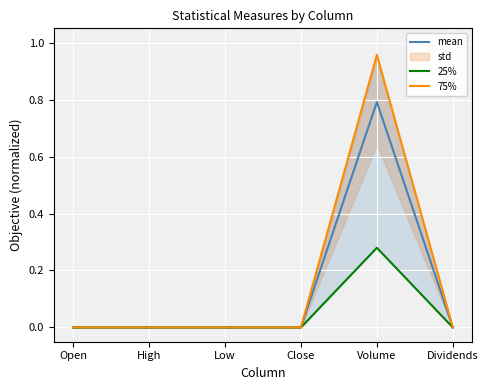

Is it true that mean equals 0.0 at Open?

True